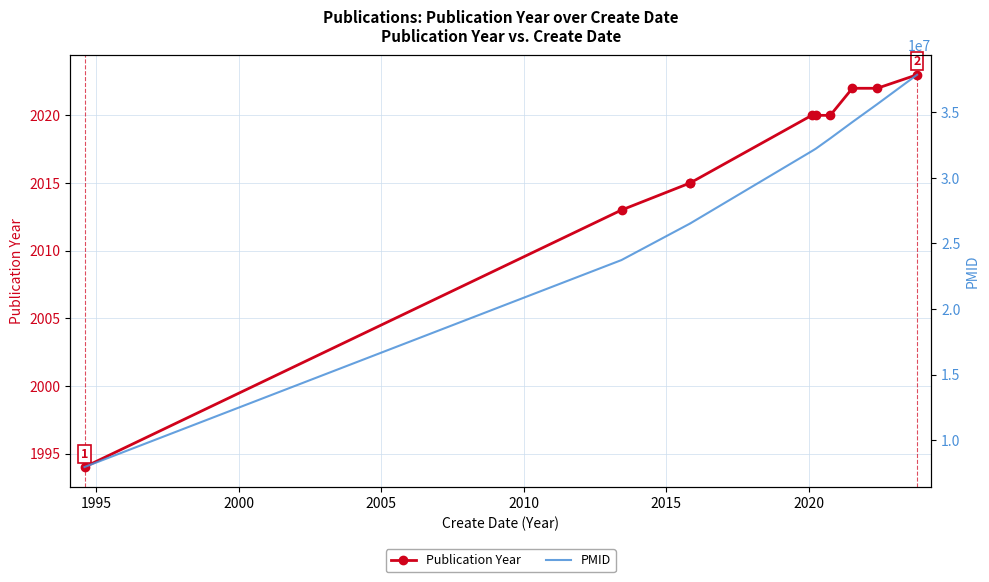

True or false: PMID and Publication Year intersect in this chart.

False